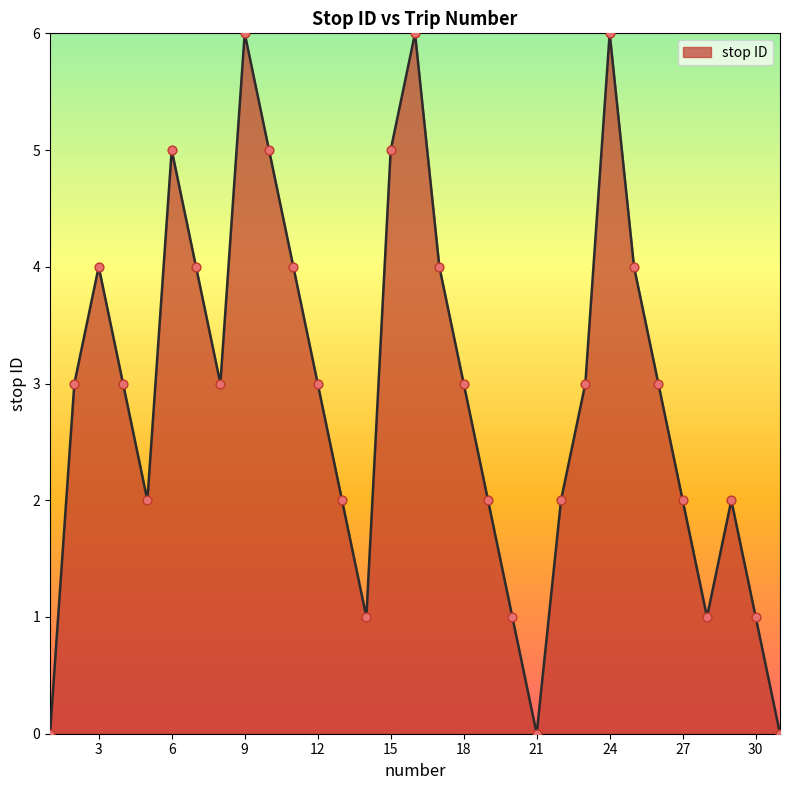

What is the difference between the maximum and minimum values?

6